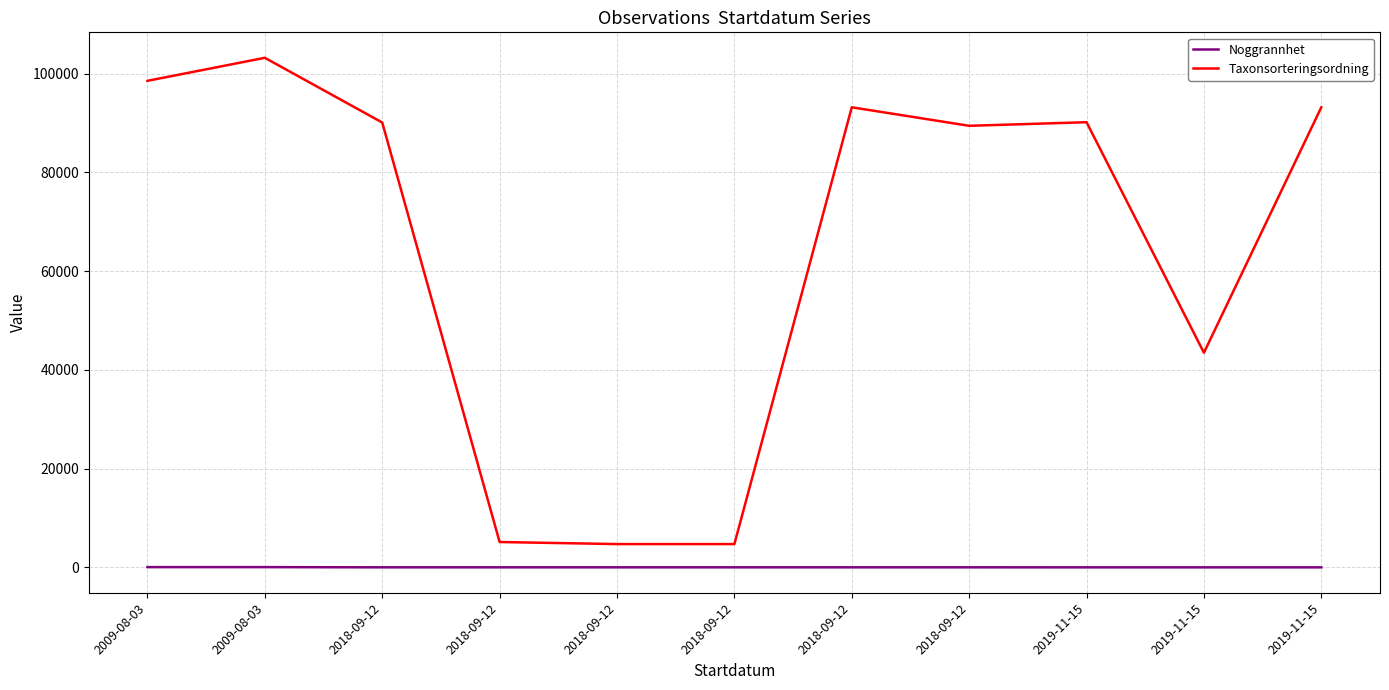

What is the difference between the second highest and minimum values in the Noggrannhet series?

45